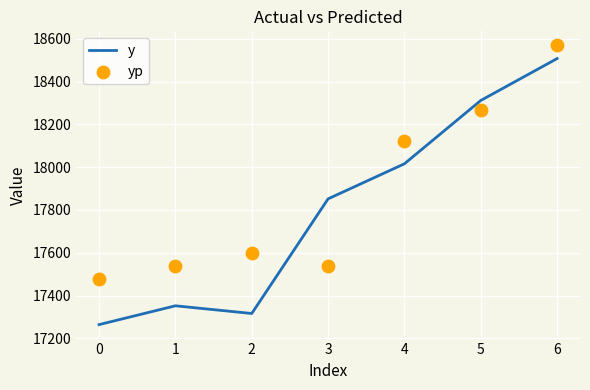

What is the lowest value of the y series?

17264